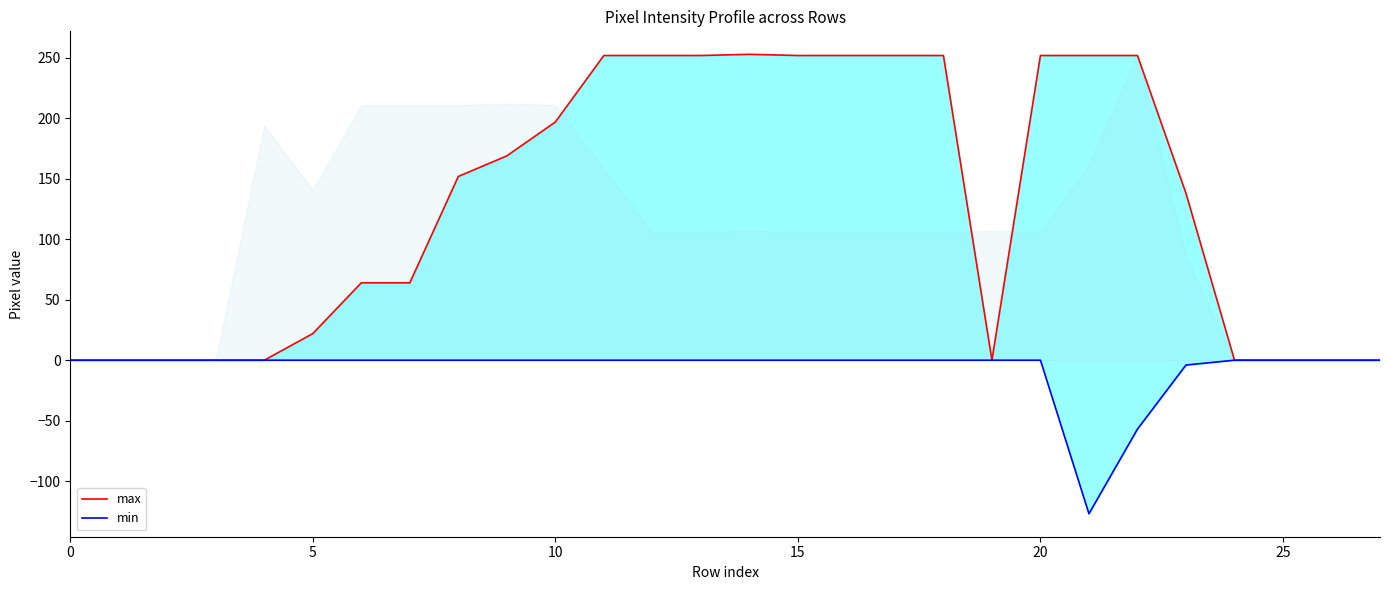

What are all the series names shown in the legend?

max, min